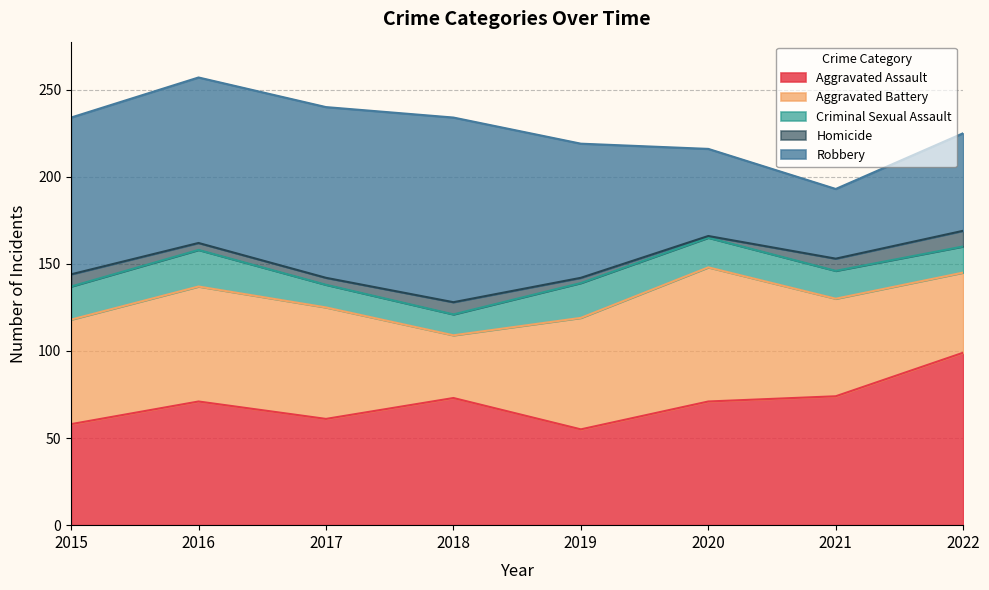

Where is Aggravated Battery nearest to the value 56?

2021